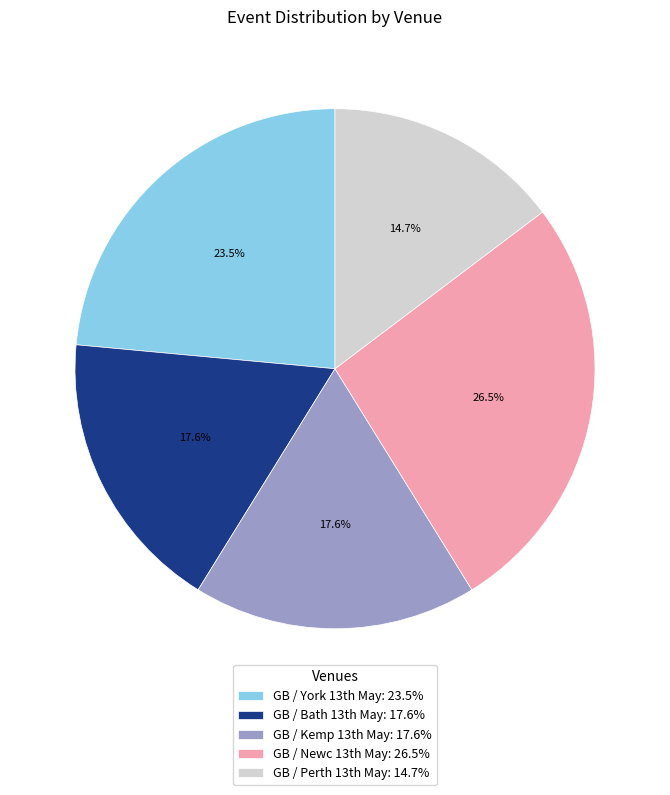

Count the number of slices in the pie.

5